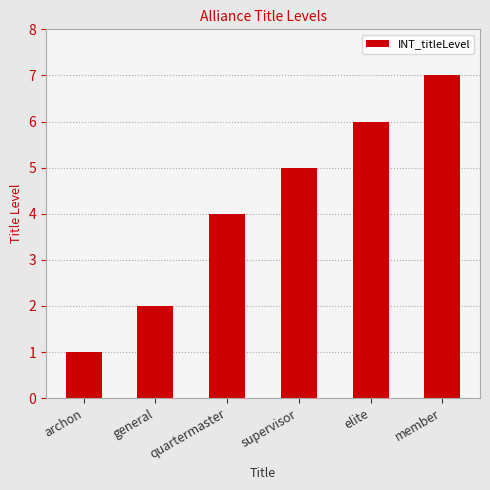

What is the maximum value shown in the chart?

7